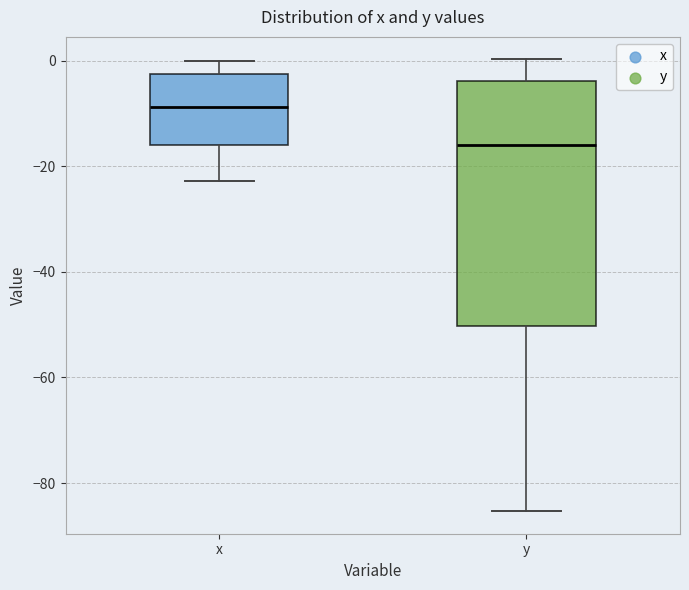

Which box has the highest median line?

x